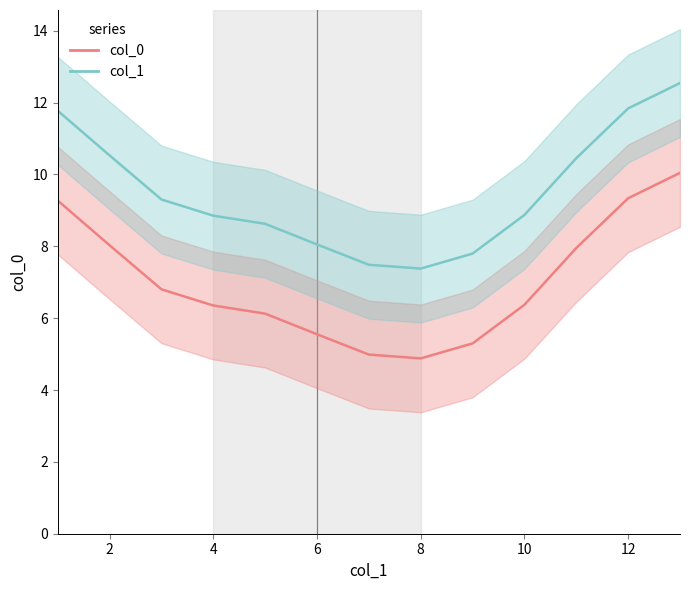

List the series in order of their peak value, highest first.

col_1 trend, col_0 trend